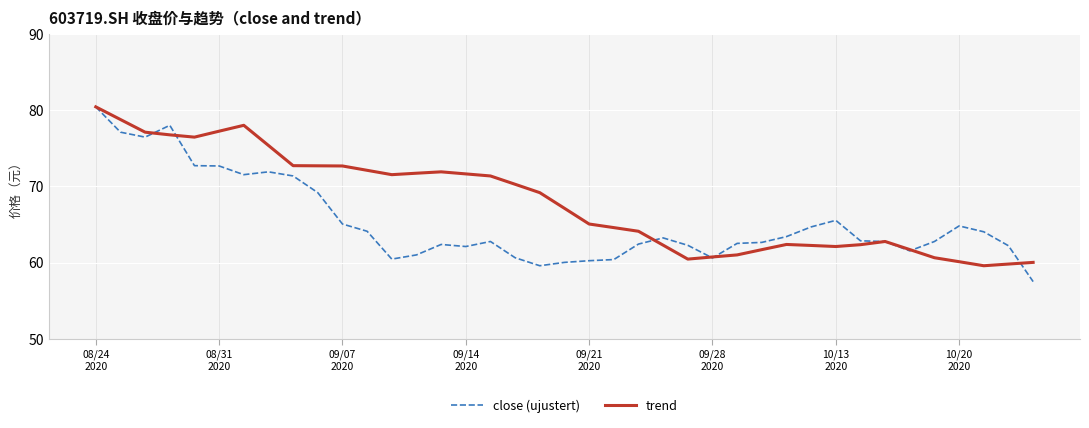

What is the minimum value shown in the chart?

57.5